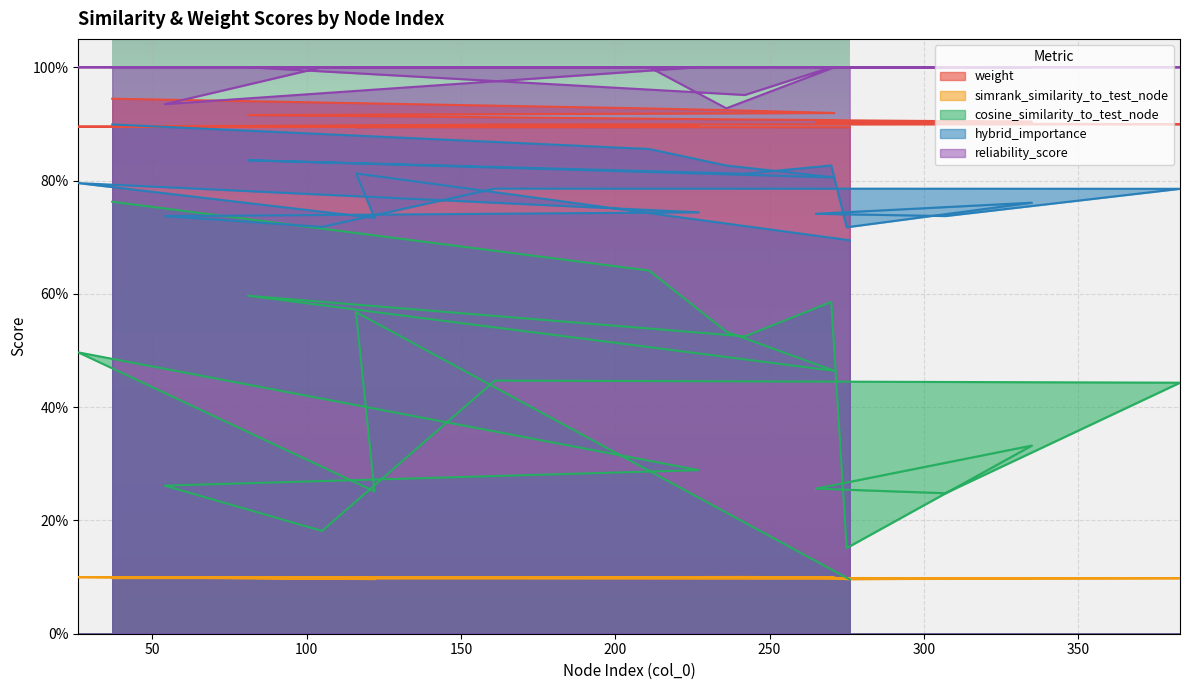

True or false: reliability_score and cosine_similarity_to_test_node cross at least once.

False